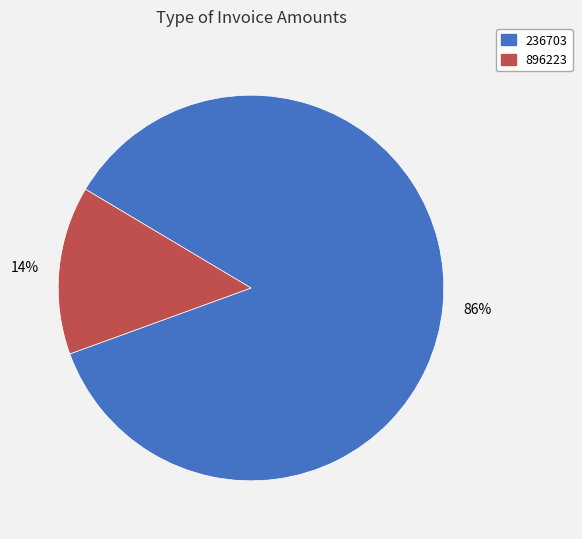

To the nearest percent, what is the combined percentage of 236703 and 896223?

100%